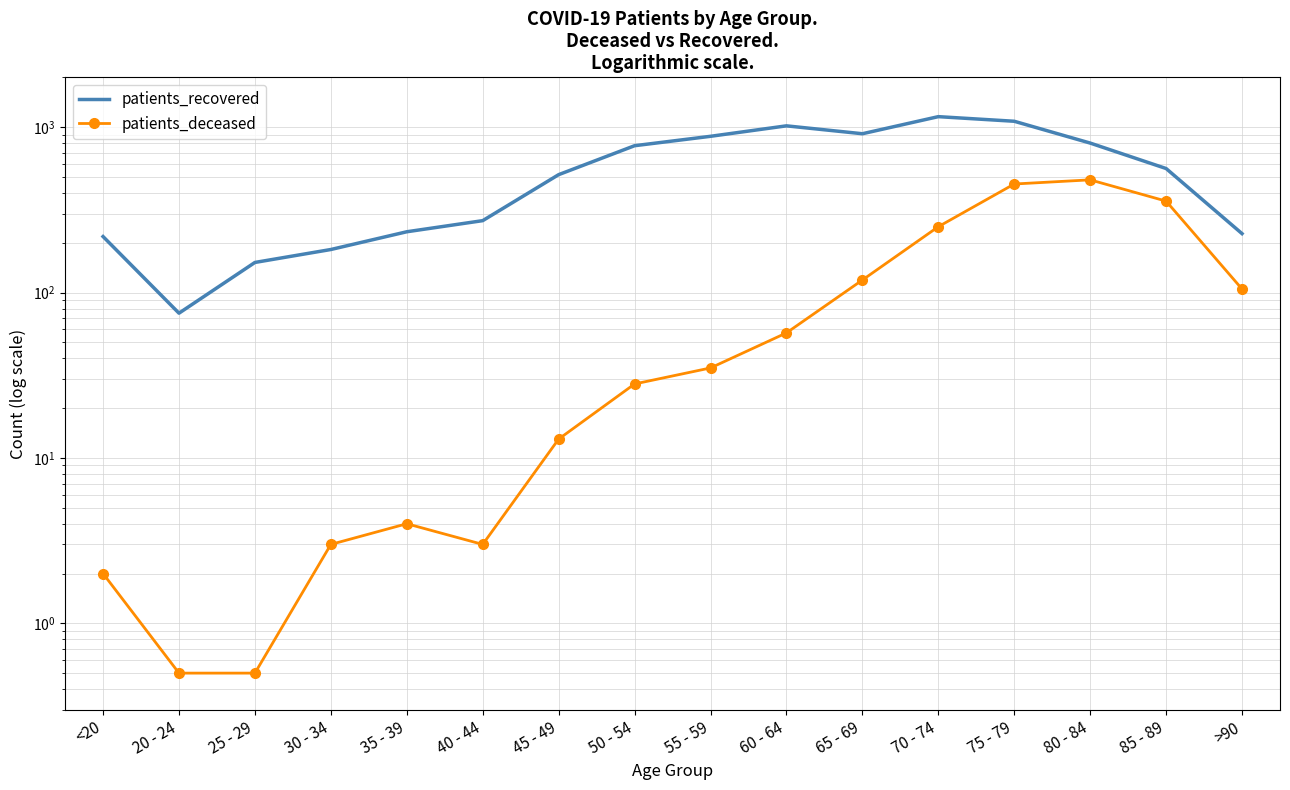

What is the total value across all series at 65 - 69?

1031.0